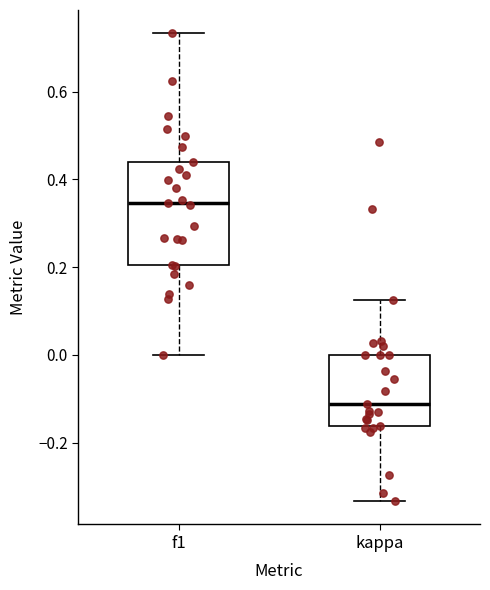

Reading left to right, transcribe this box plot: for each box, give where its median line is, the range the box spans, and where its two whiskers end, as read against the y-axis. The values are not printed on the chart, so give them approximately, as read against the axis.

f1: median 0.34, box 0.20 to 0.44, whiskers 0.00 to 0.74
kappa: median -0.12, box -0.16 to 0.00, whiskers -0.34 to 0.12